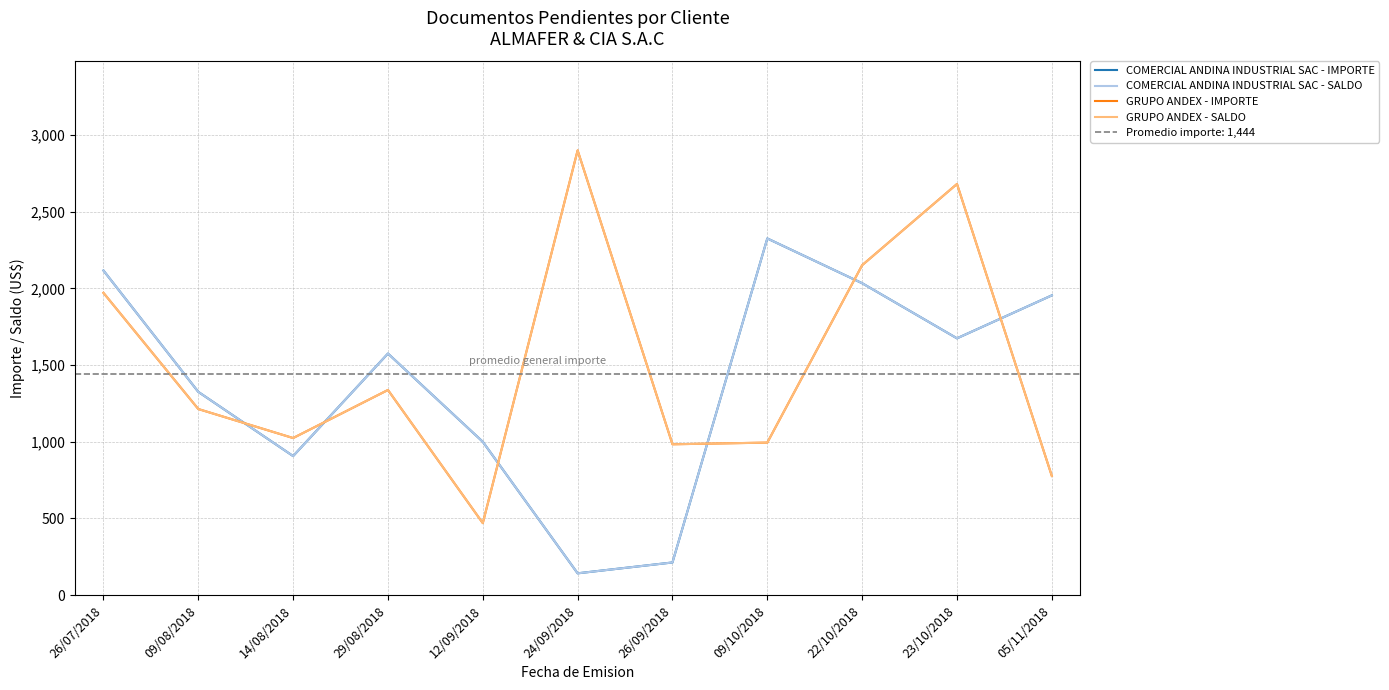

At which category does the chart reach its minimum across all series?

24/09/2018